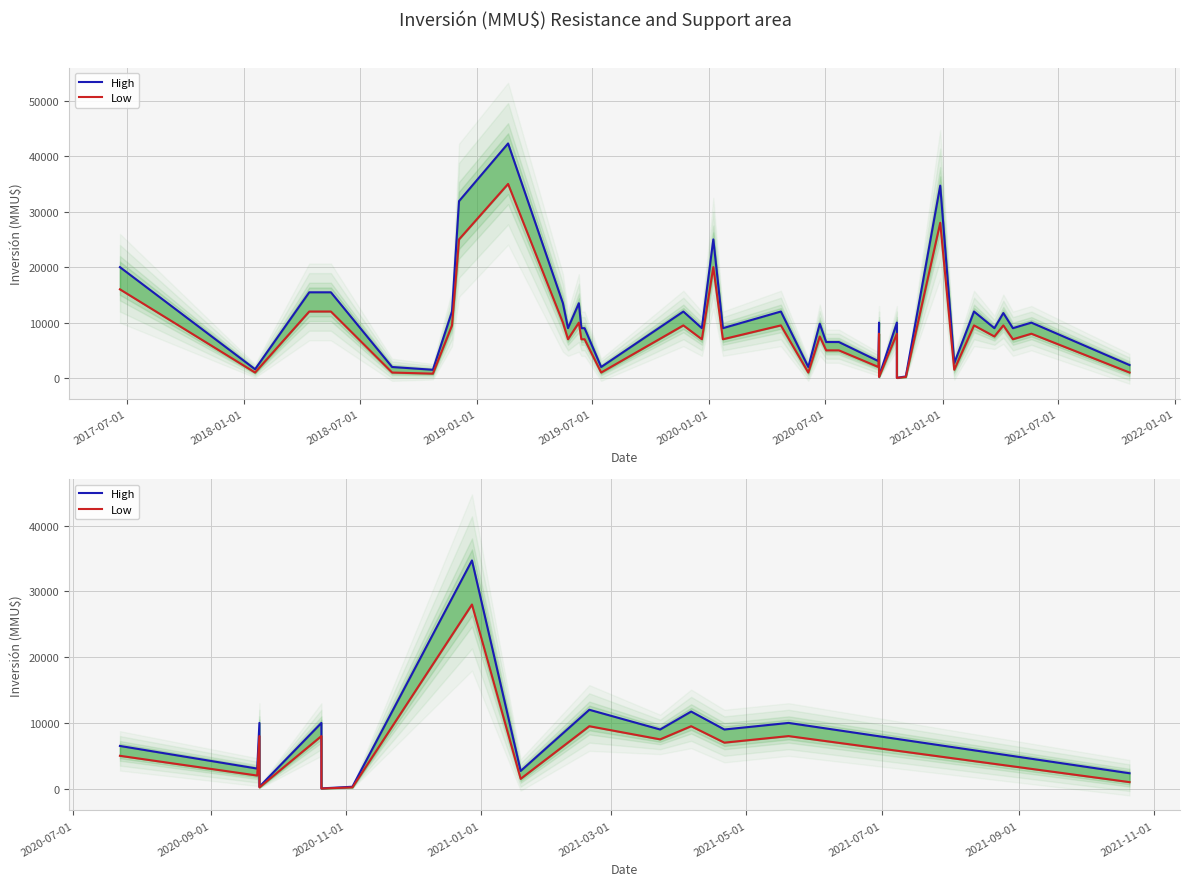

What is the value of the High point at the 15th from the left?

2350